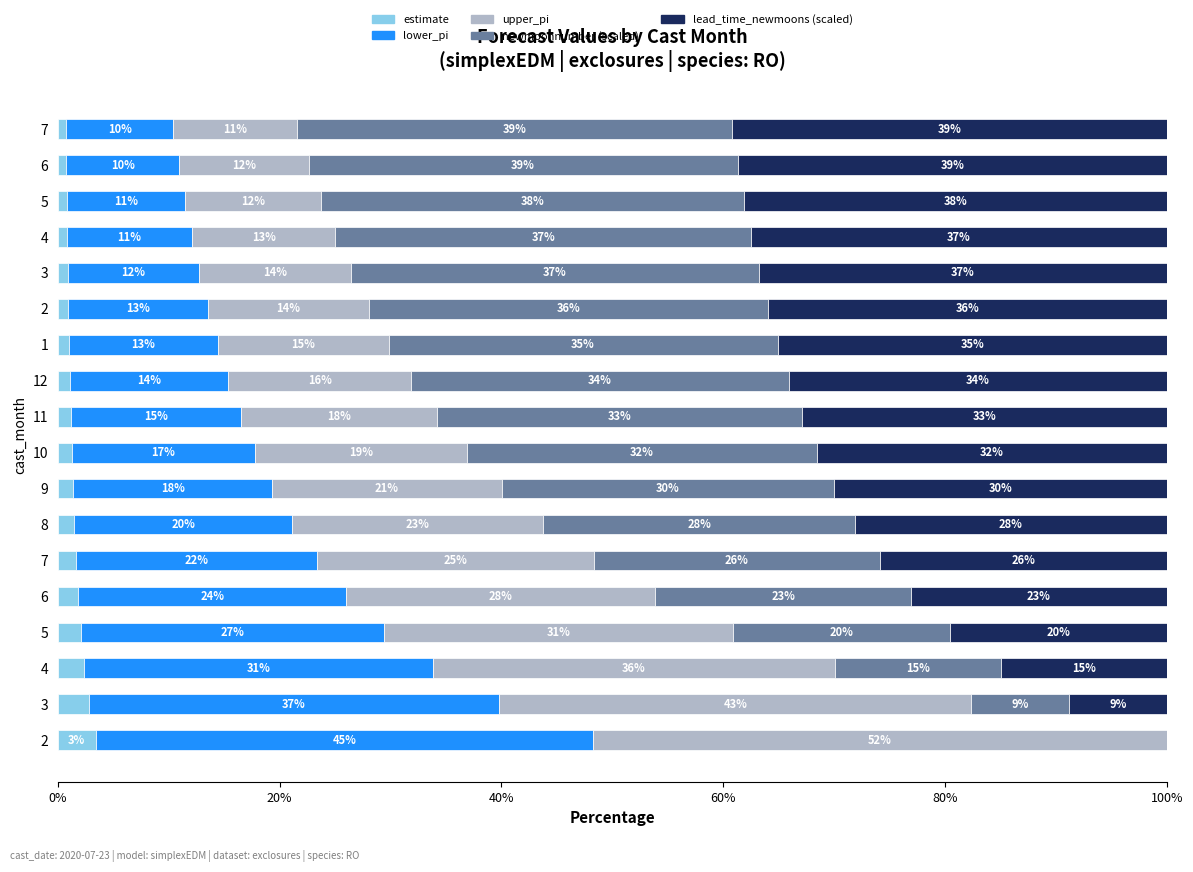

What are all the series names shown in the legend?

estimate, lower_pi, upper_pi, newmoonnumber (scaled), lead_time_newmoons (scaled)